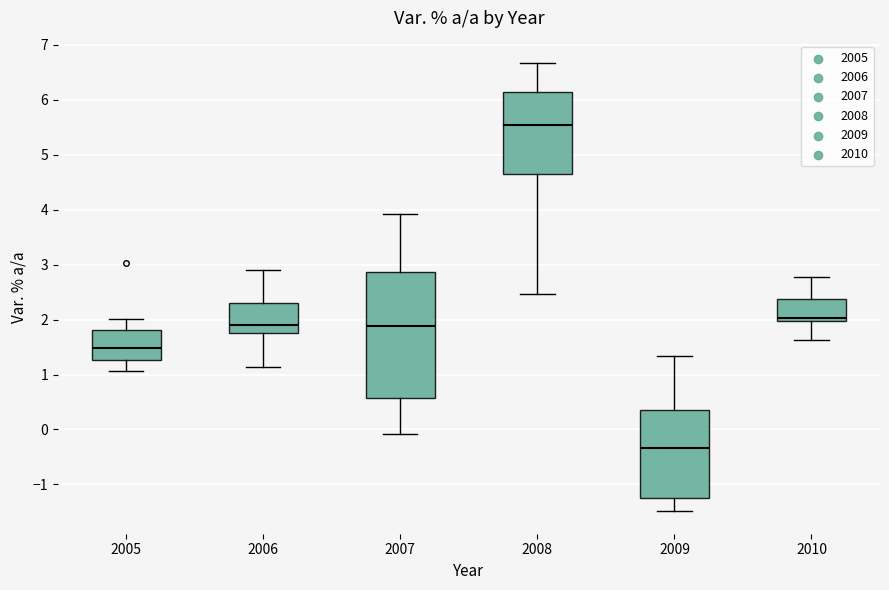

Where is the lower edge of the box at x = 2008 on the y-axis? The values are not printed on the chart, so give them approximately, as read against the axis.

4.7